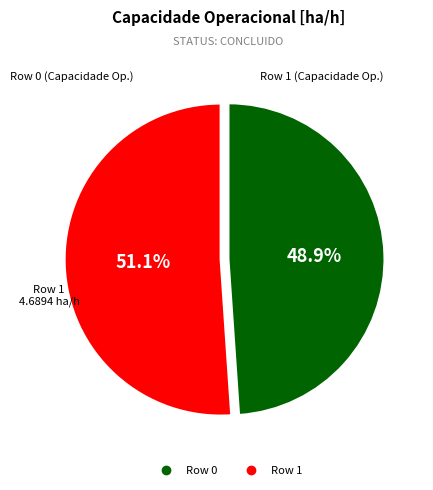

Which slice is the largest?

Row 1